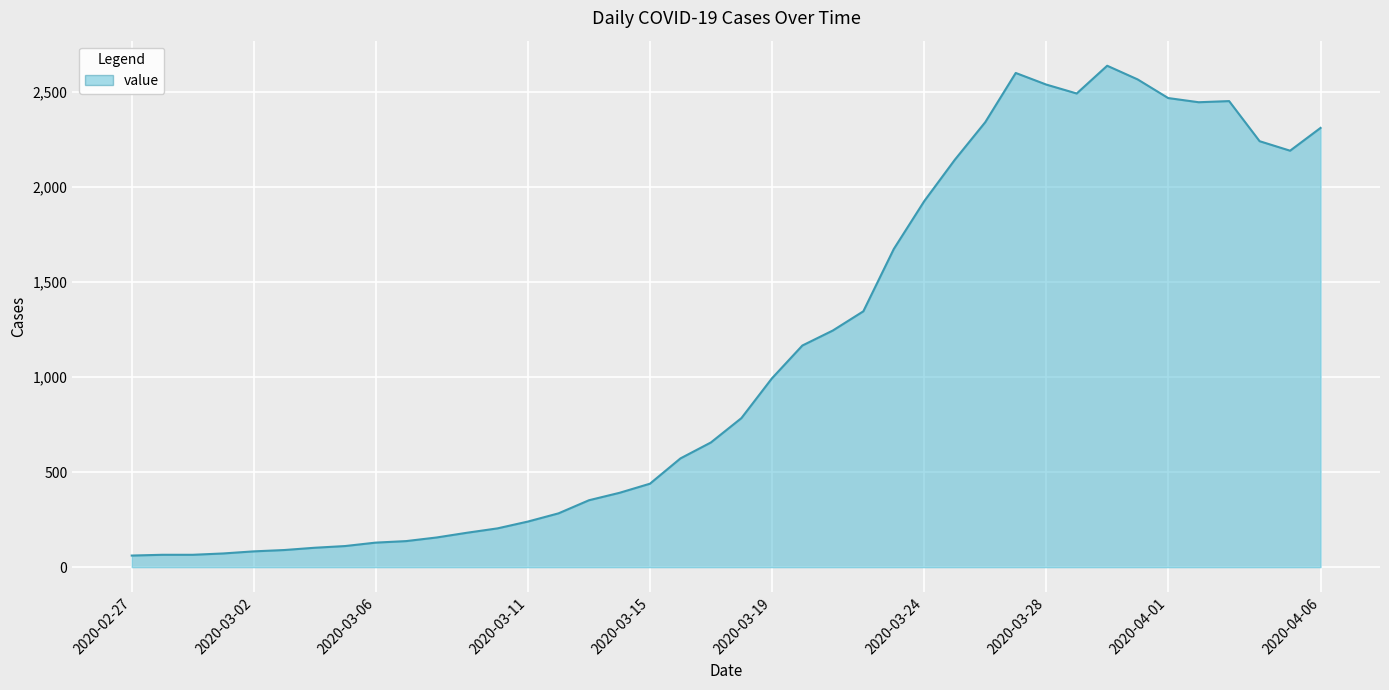

What is the difference between the maximum and minimum values?

2577